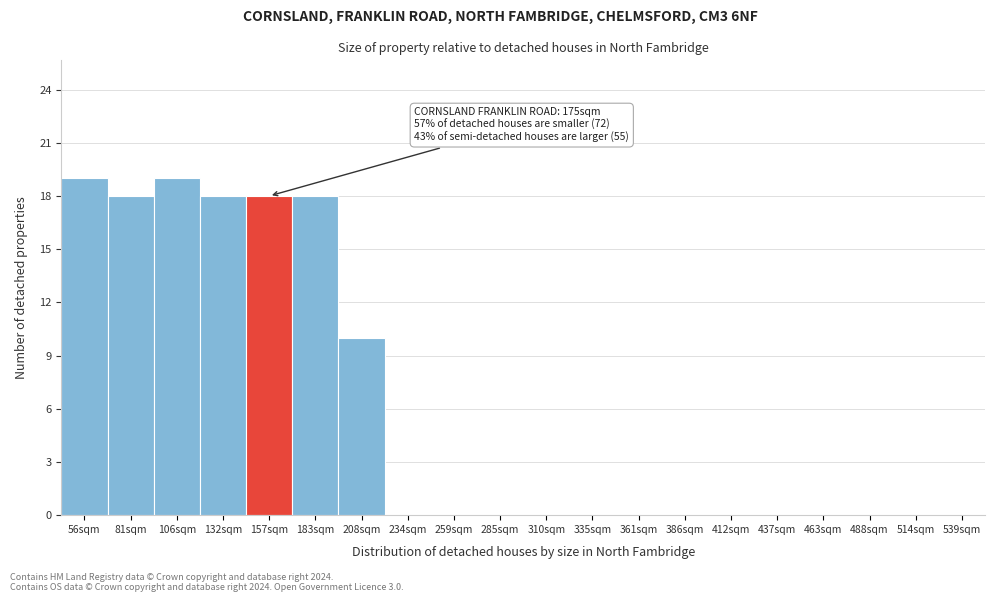

Reading right to left, list all the values displayed in this chart.

539sqm=0	514sqm=0	488sqm=0	463sqm=0	437sqm=0	412sqm=0	386sqm=0	361sqm=0	335sqm=0	310sqm=0	285sqm=0	259sqm=0	234sqm=0	208sqm=10	183sqm=18	157sqm=18	132sqm=18	106sqm=19	81sqm=18	56sqm=19